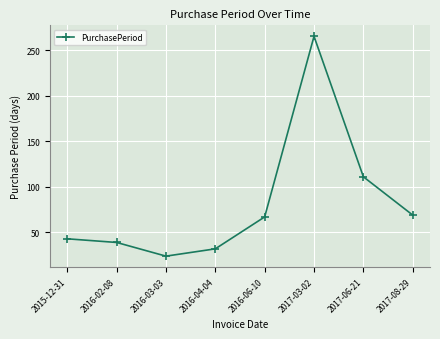

What is the smallest value displayed?

24